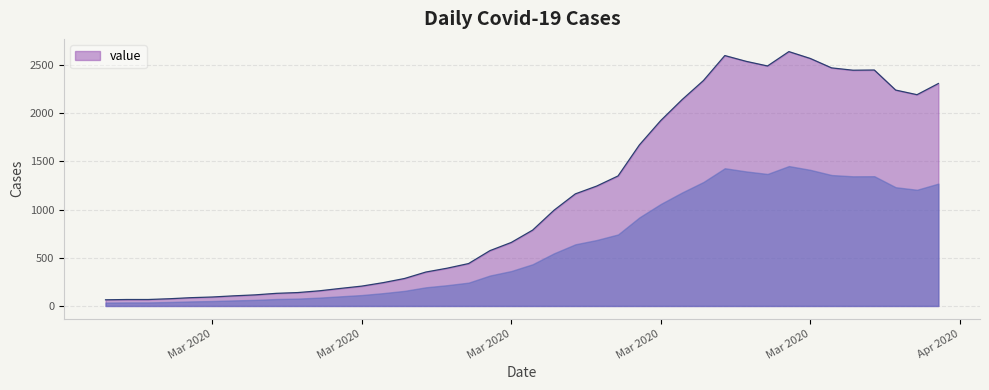

What is the maximum value shown in the chart?

2639